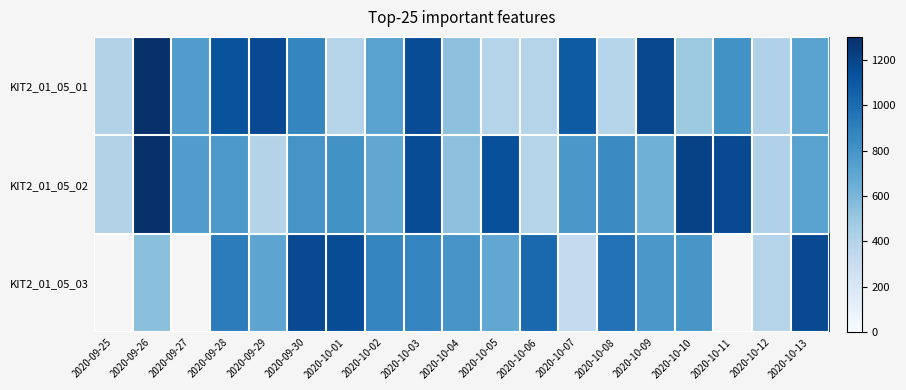

Rank the series at 2020-10-09 from highest to lowest value.

KIT2_01_05_01, KIT2_01_05_03, KIT2_01_05_02